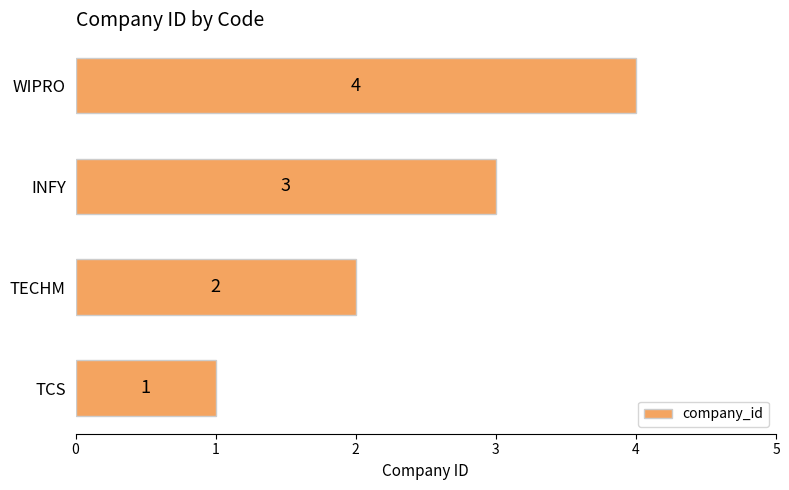

What is the difference between the maximum and minimum values?

3